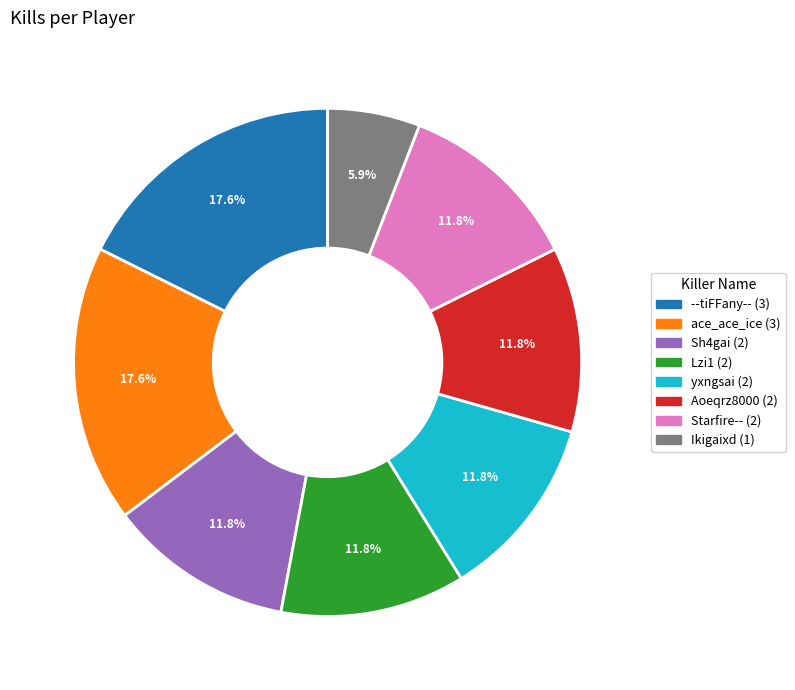

To the nearest percent, what percentage of the pie is Aoeqrz8000?

12%